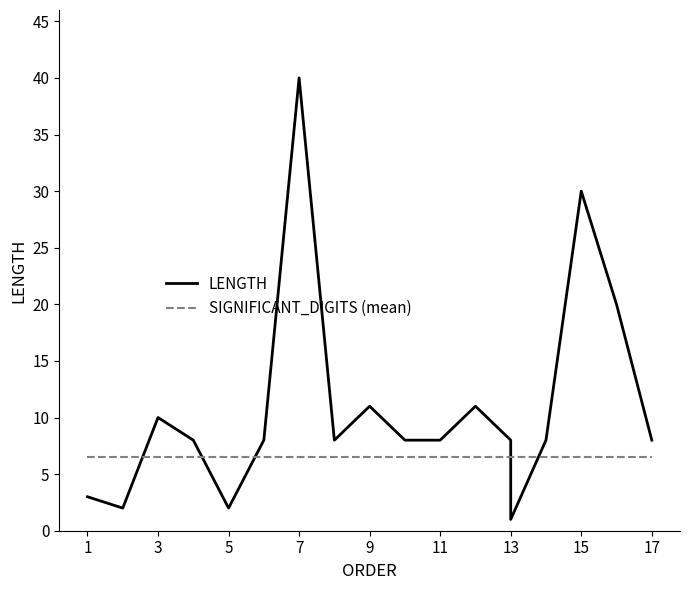

How many intersections are there between SIGNIFICANT_DIGITS (mean) and LENGTH?

5